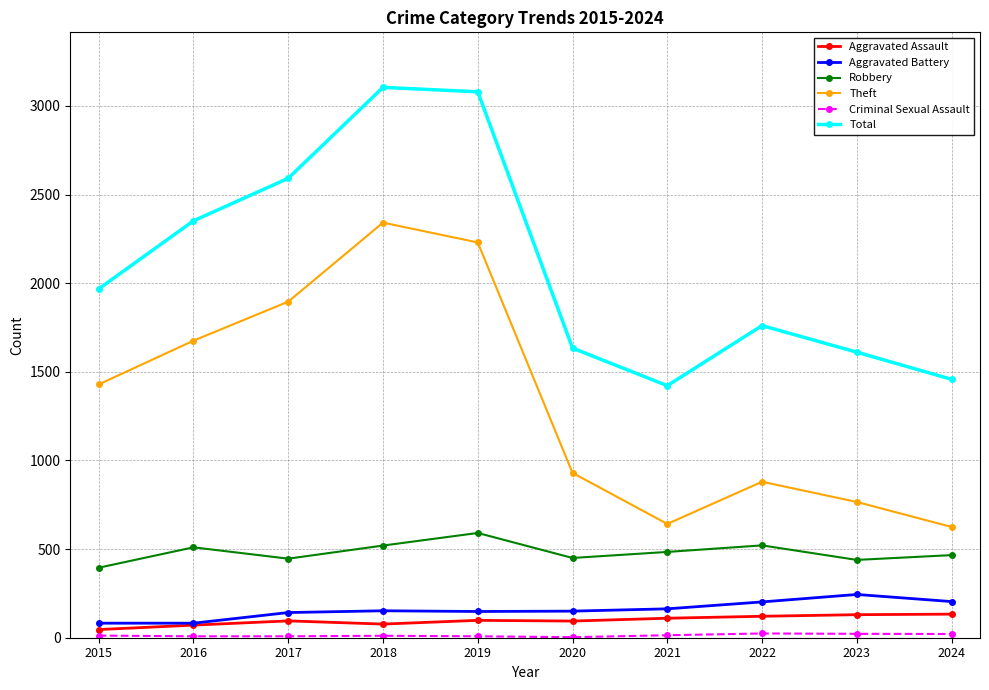

Which series has the largest range (max minus min)?

Theft